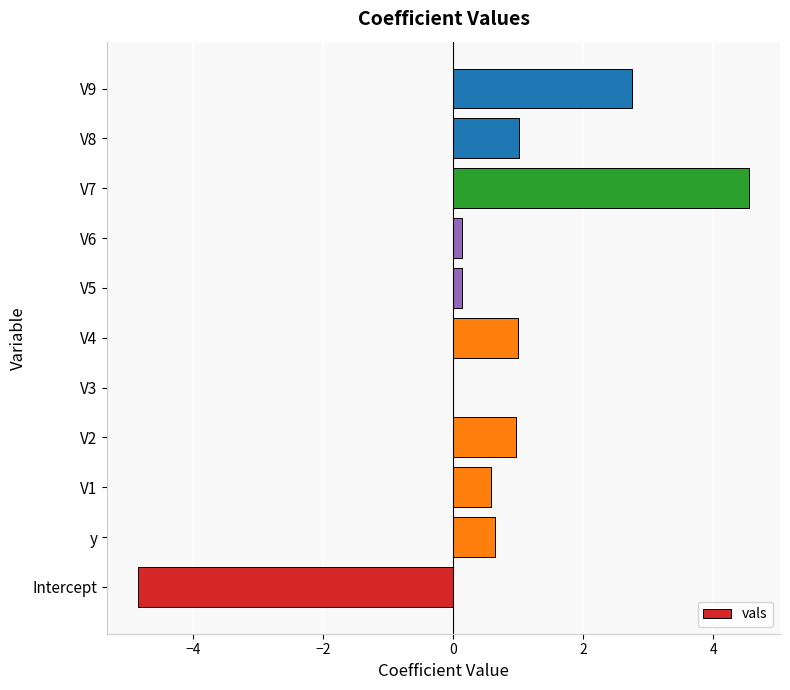

How many distinct data groups are displayed?

1